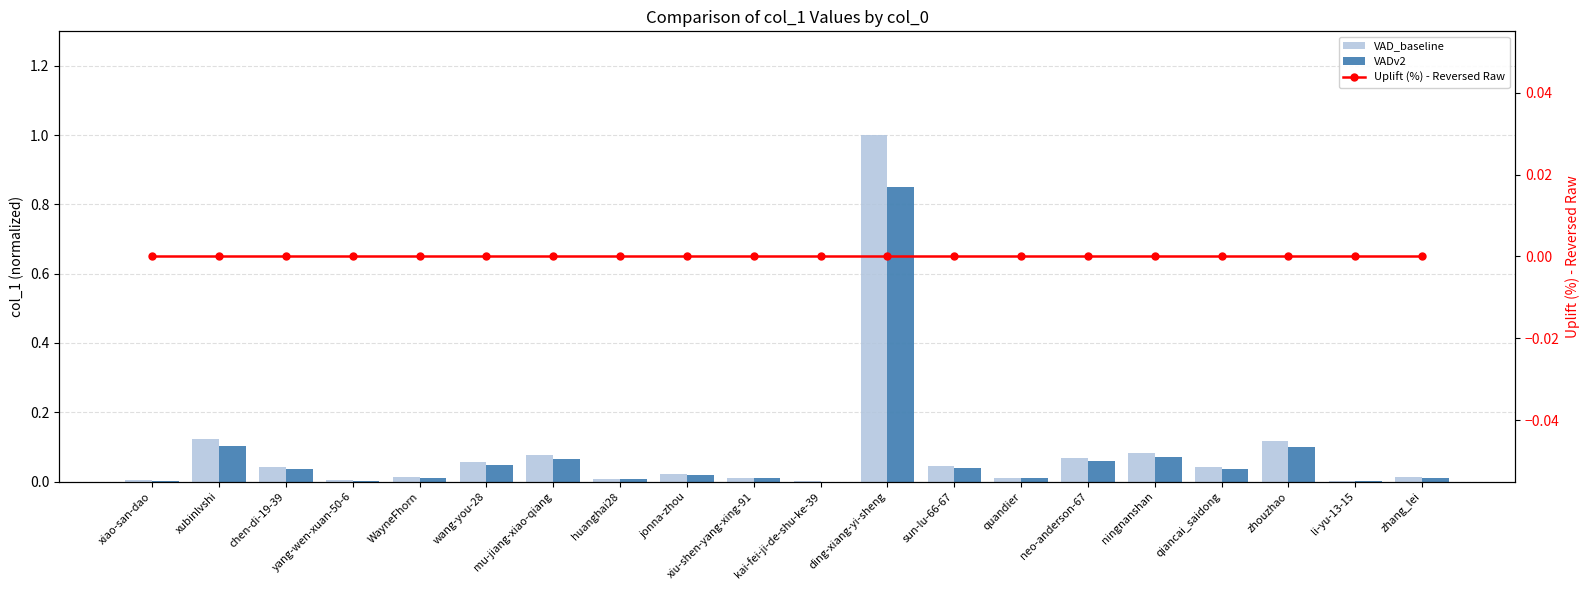

How many groups of bars are there?

20